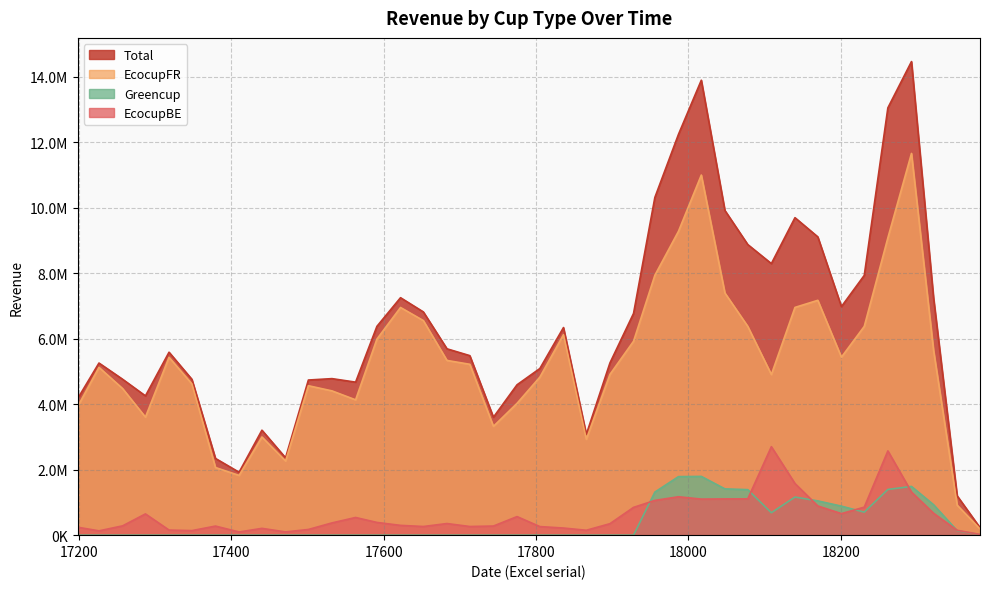

Rank the categories by Total value from highest to lowest.

18293, 18017, 18262, 17987, 17956, 18048, 18140, 18170, 18078, 18109, 18231, 17622, 18322, 18201, 17652, 17928, 17591, 17836, 17683, 17318, 17713, 17897, 17226, 17805, 17532, 17257, 17348, 17501, 17563, 17775, 17287, 17198, 17744, 17440, 17866, 17471, 17379, 17410, 18353, 18383